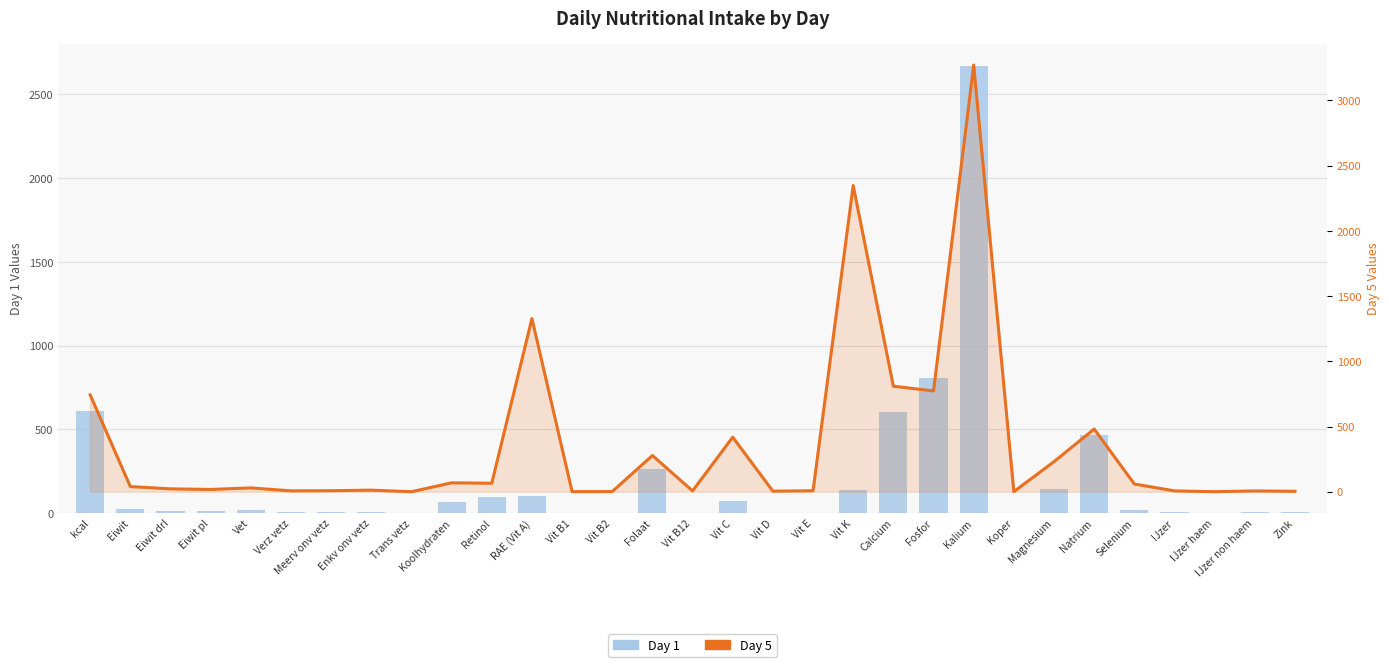

Where is Day 1 nearest to the value 1334?

Fosfor